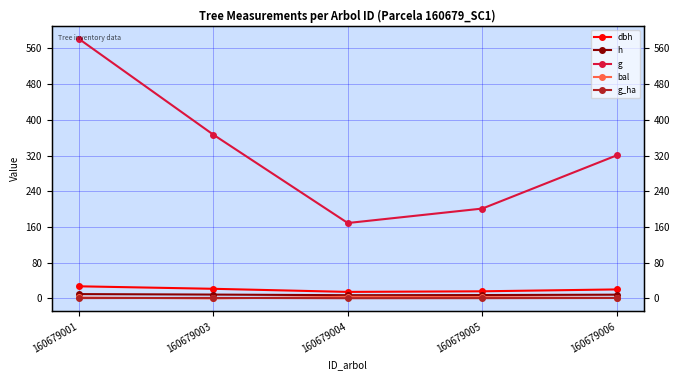

How many values in the dbh series exceed 20?

3